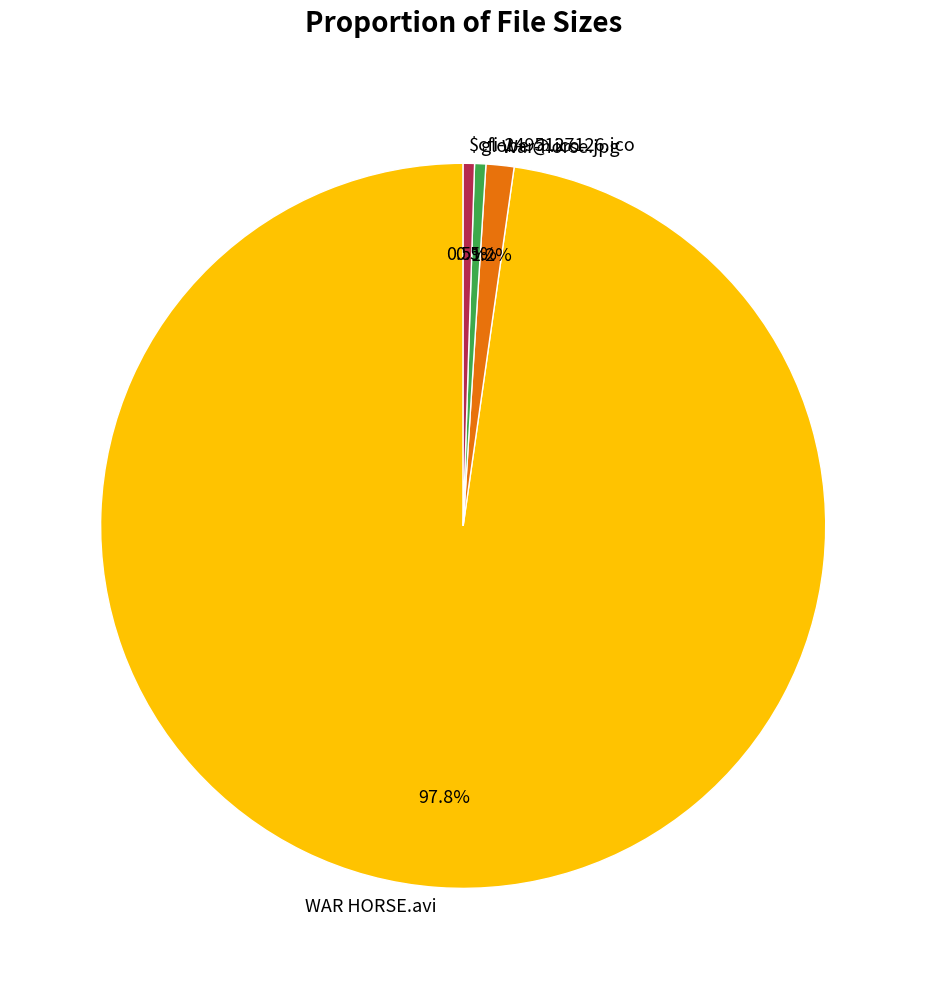

True or false: War-horse.jpg accounts for 12% of the total.

False